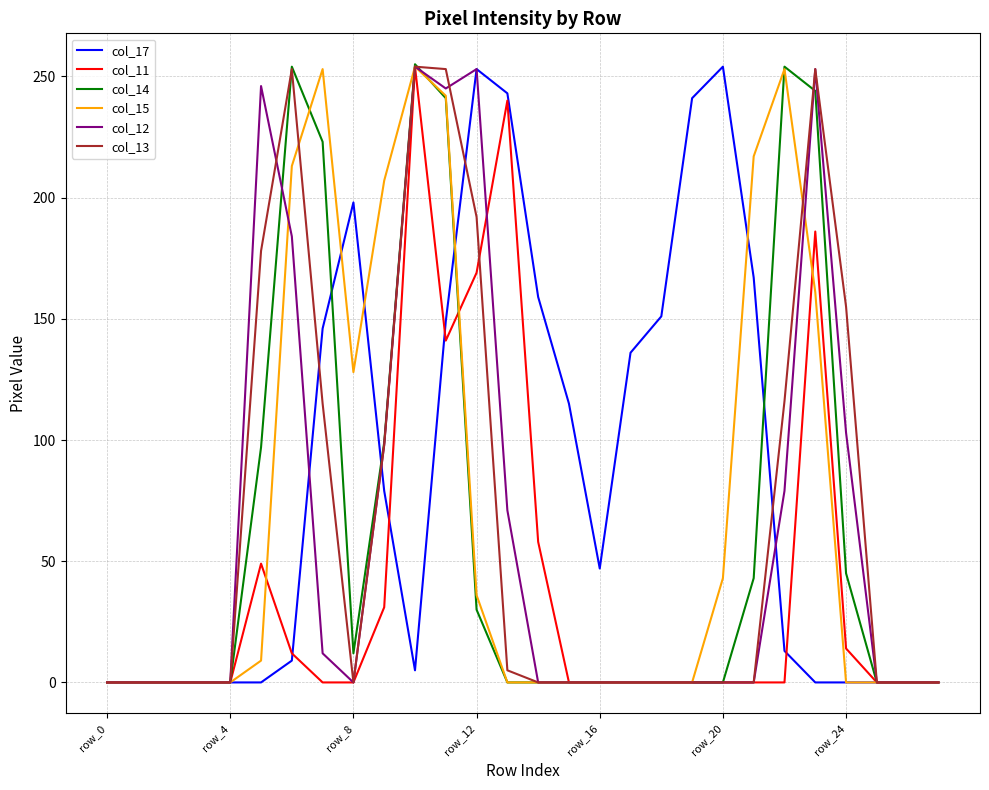

What is the highest value of the col_17 series?

254